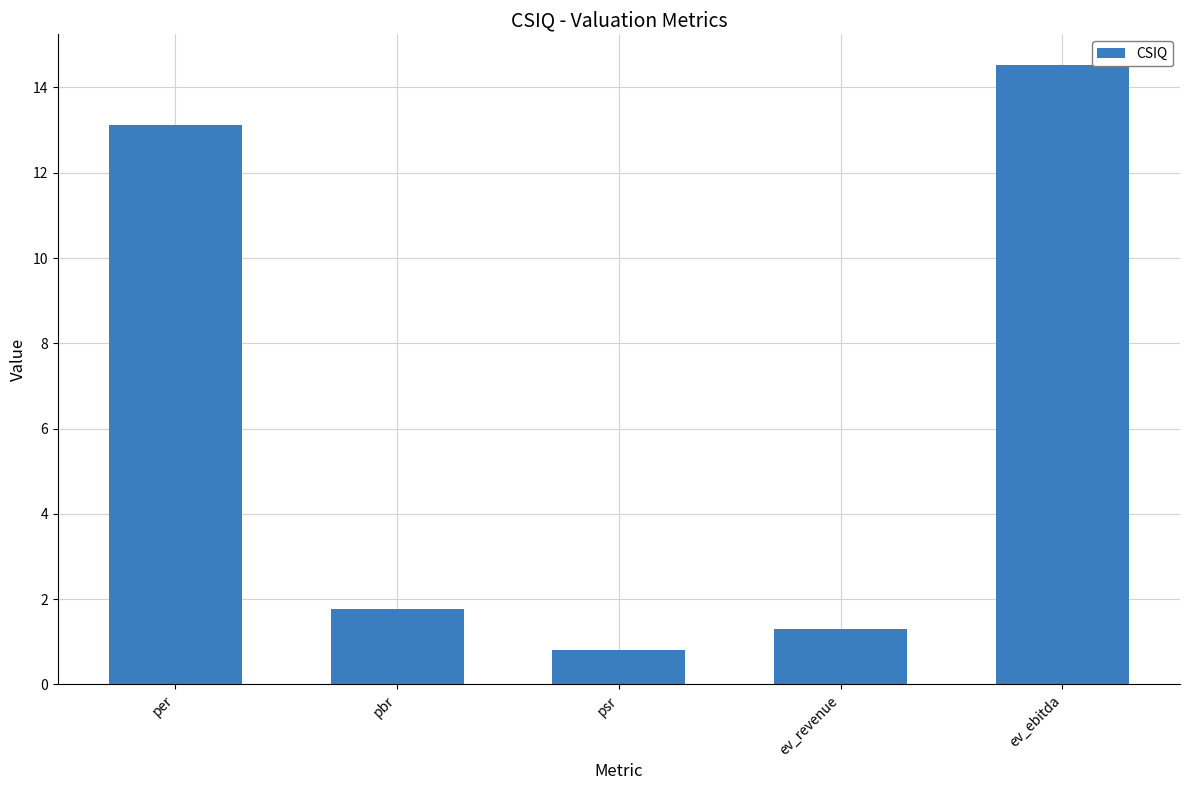

List the labels in order of value, largest first.

ev_ebitda, per, pbr, ev_revenue, psr